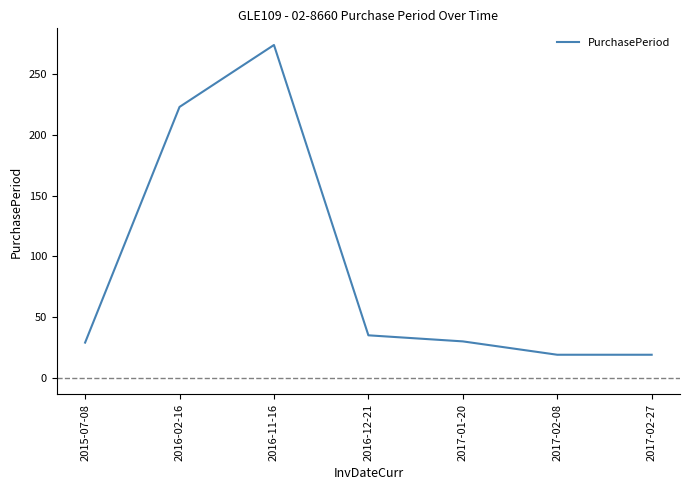

What is the smallest value displayed?

19